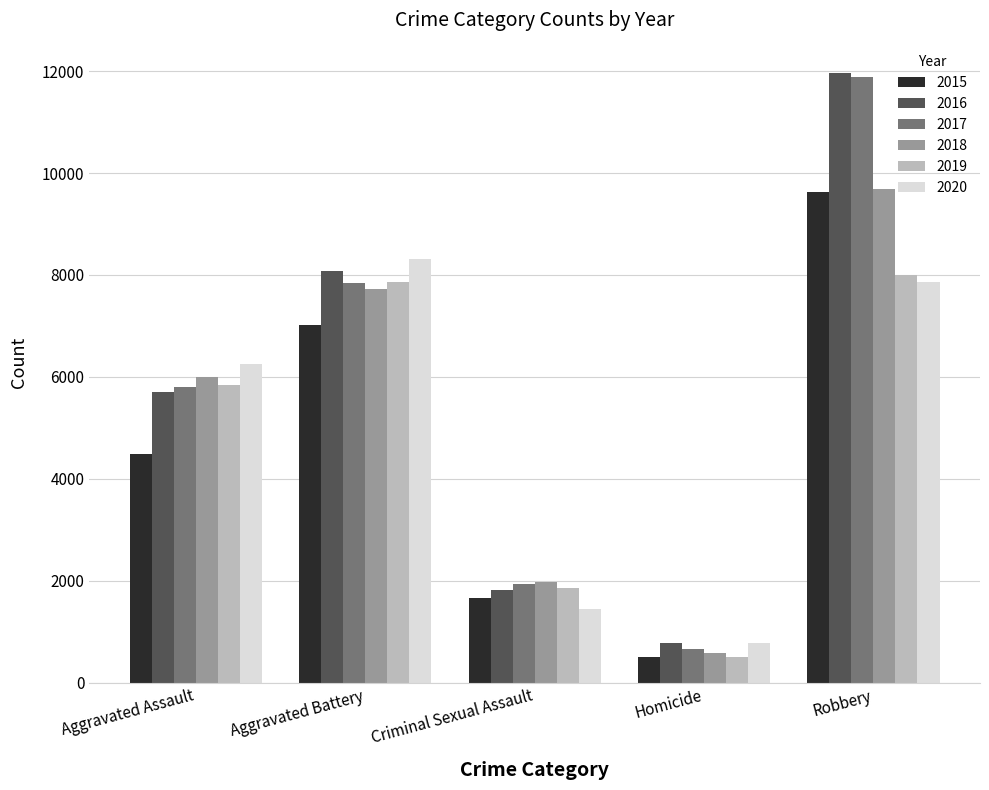

Which category has the highest value across all series?

Robbery